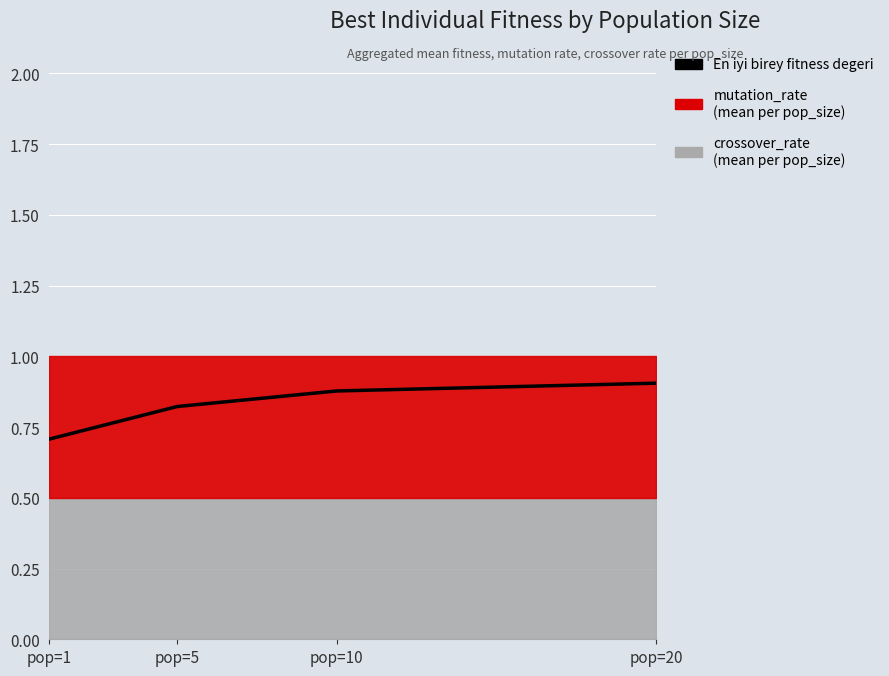

The chart shows a value of 0.3 at pop=20. True or false?

False